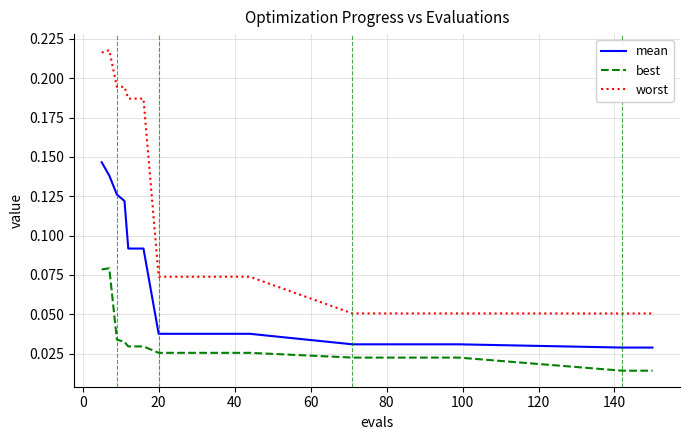

List the series in order of their peak value, lowest first.

best, mean, worst